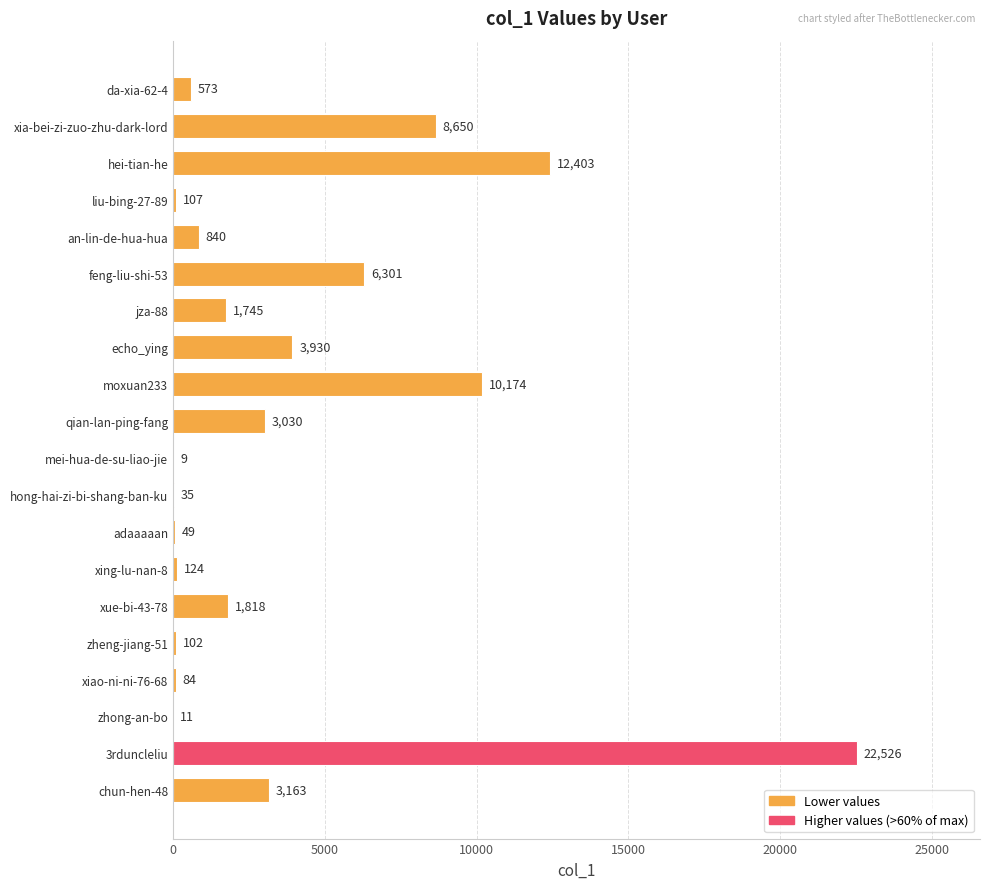

At which category does the chart reach its peak across all series?

3rduncleliu